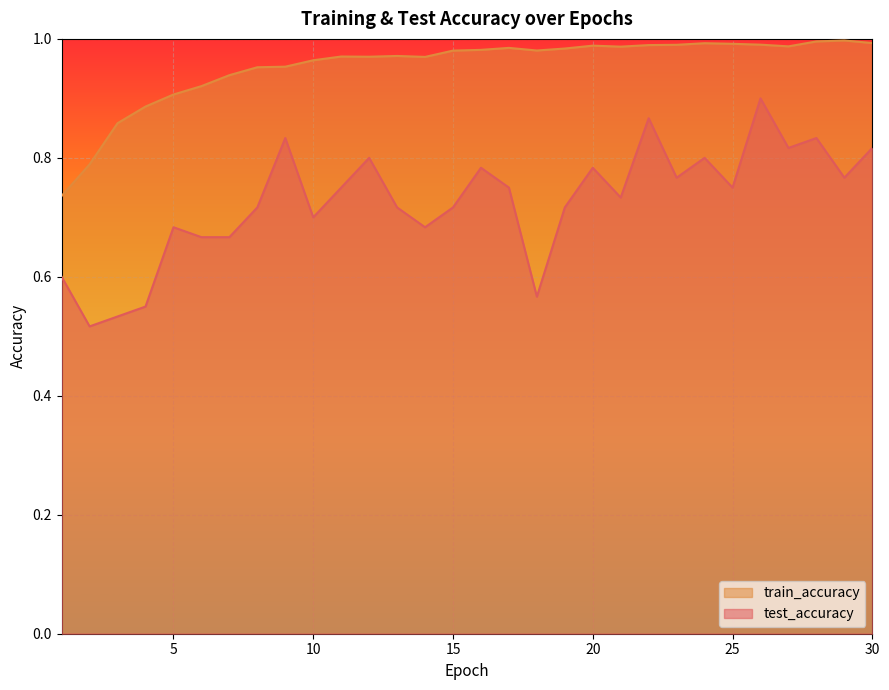

What is the spread (max minus min) of values at 30?

0.2